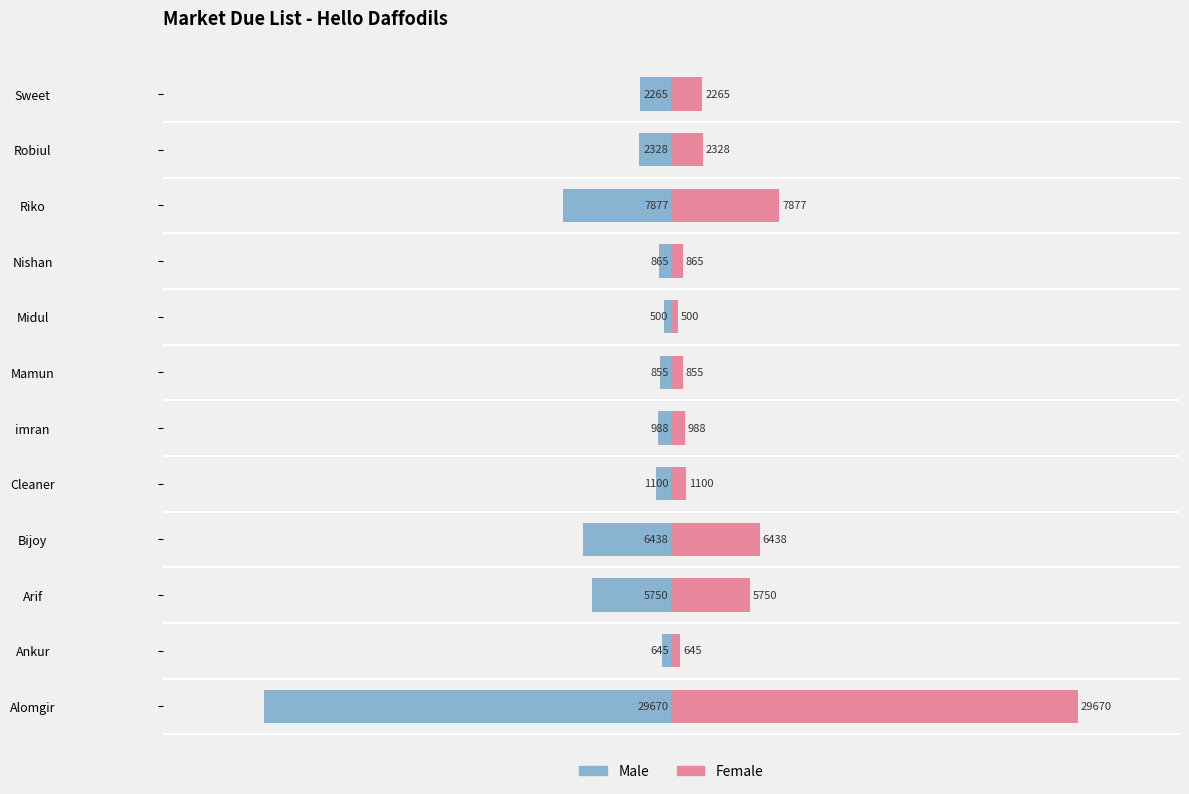

The Female series shows 2070 at Arif. True or false?

False